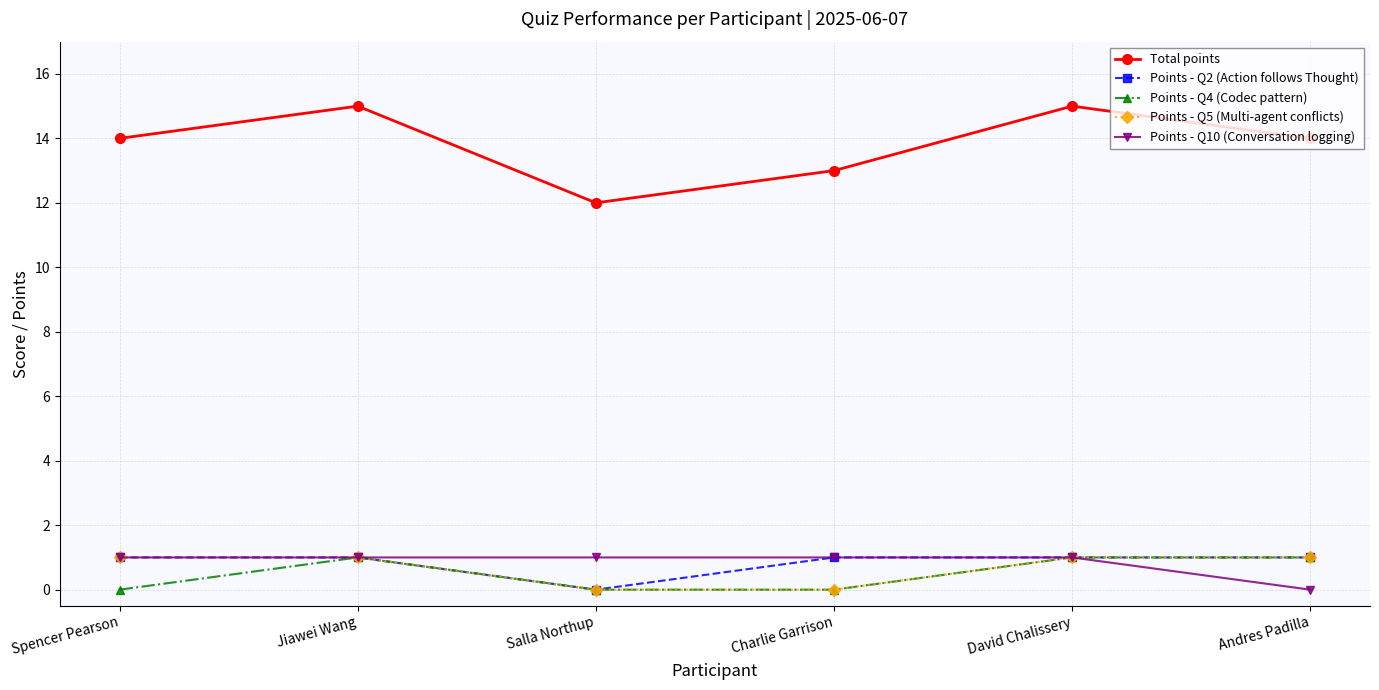

What is the maximum value shown in the chart?

15